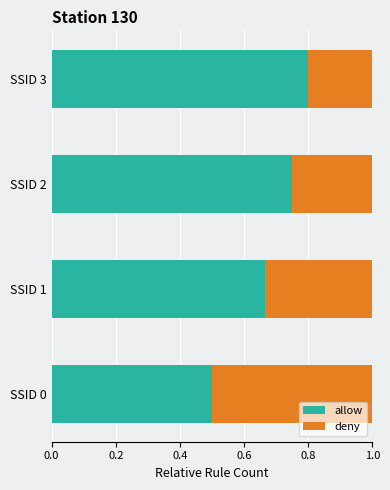

At which label does allow reach its minimum?

SSID 0